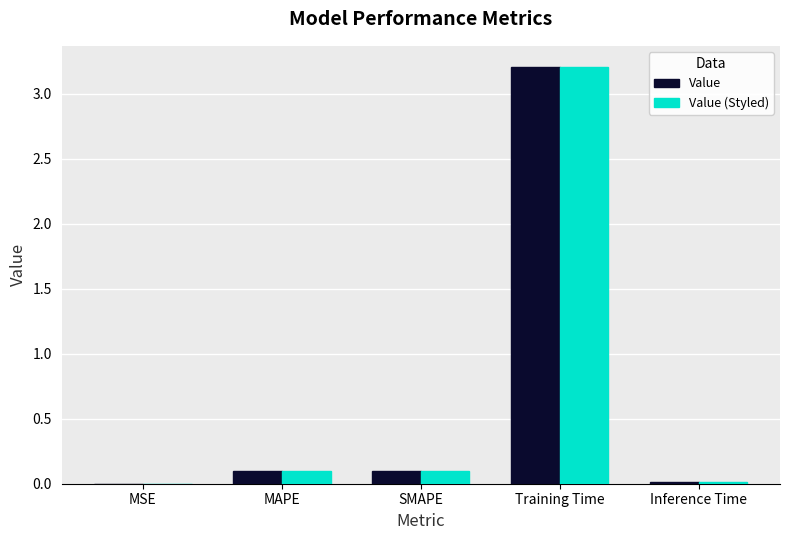

What is the sum of the Value values at MAPE and Training Time?

3.3